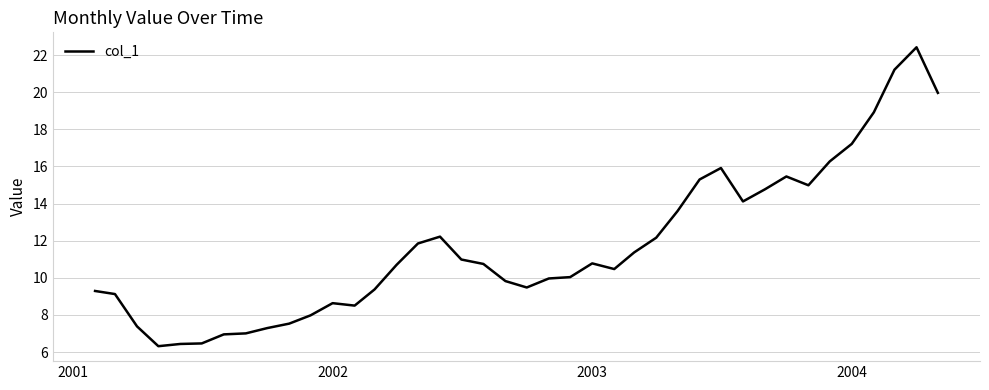

What is the maximum value shown in the chart?

22.4